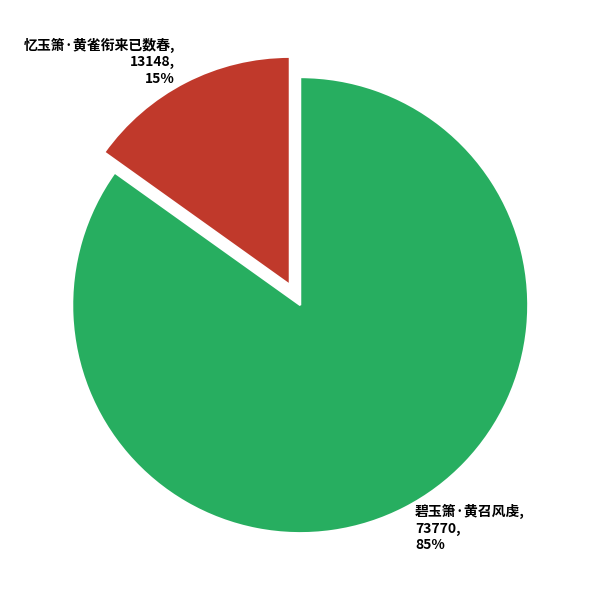

Which category has the biggest portion of the pie?

碧玉箫·黄召风虔